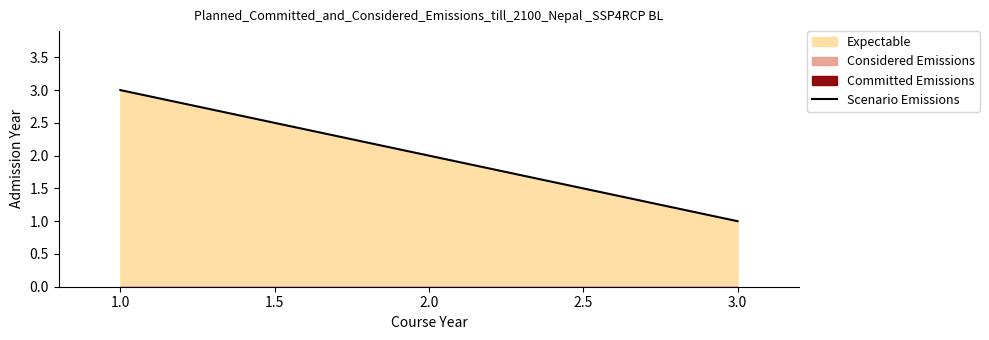

What is the maximum value shown in the chart?

3